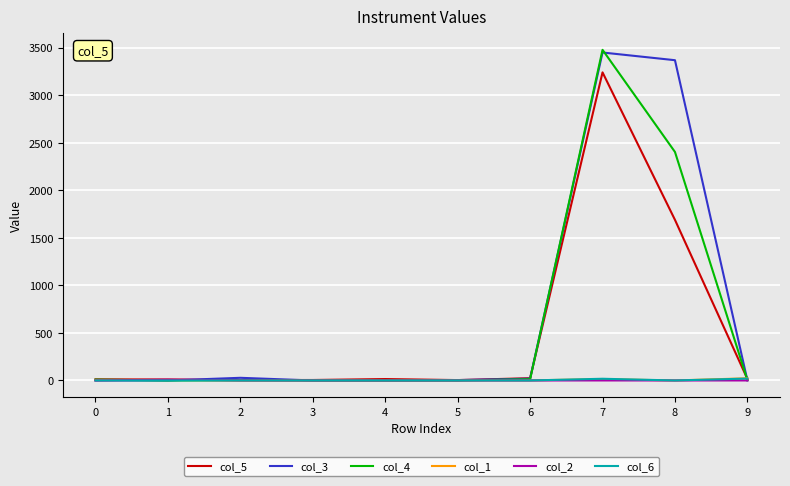

What are all the series names shown in the legend?

col_5, col_3, col_4, col_1, col_2, col_6